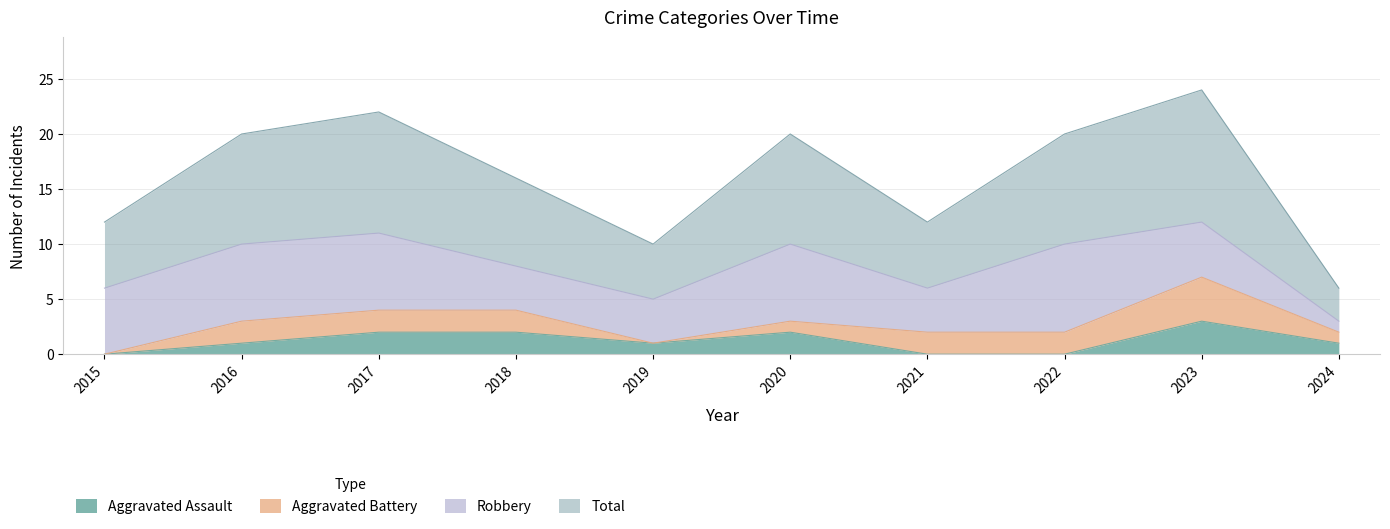

Between 2018 and 2021, which series saw the biggest shift?

Aggravated Assault